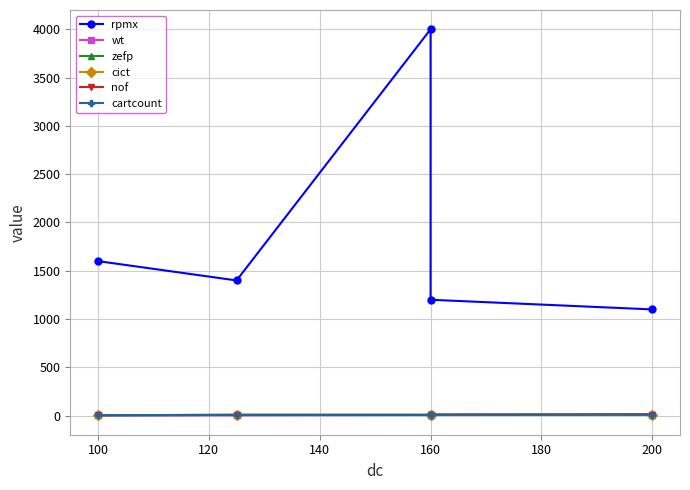

Which series changed the most between 100 and 120?

rpmx